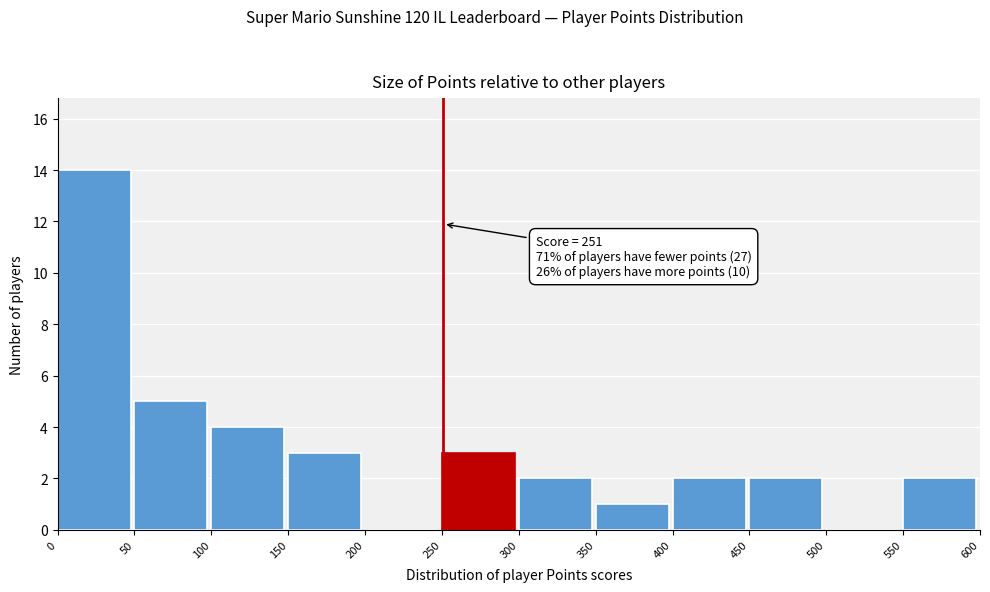

Which range on the x-axis has the tallest bar?

0 to 50